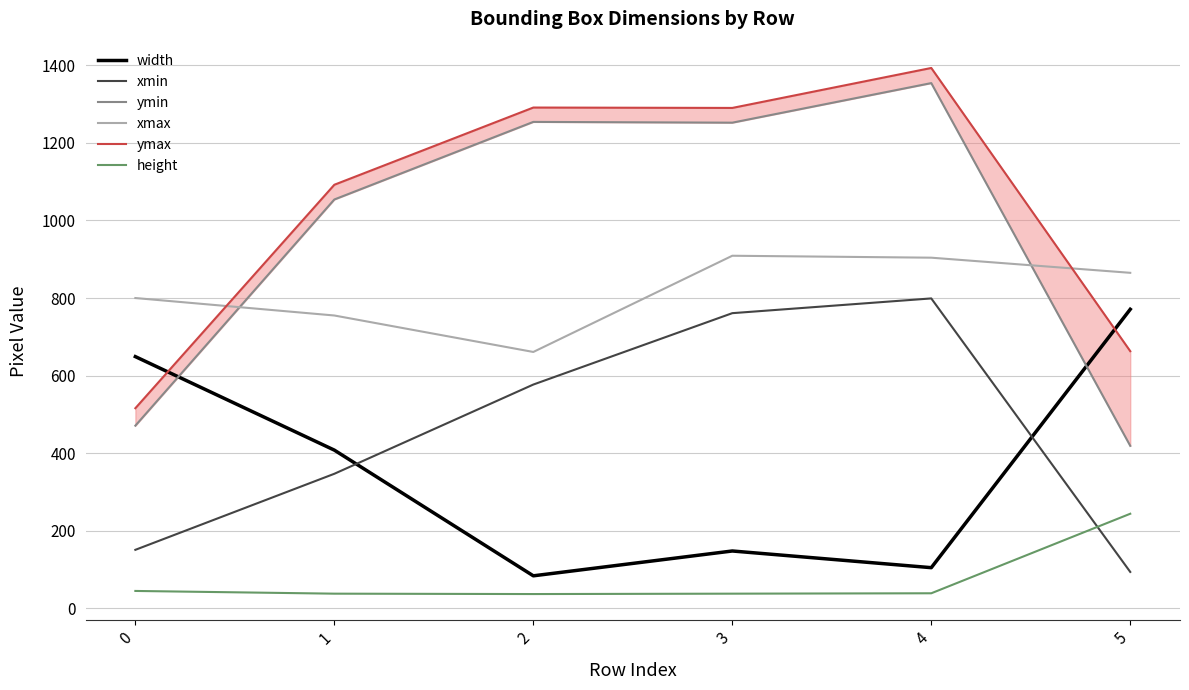

Is it true that width equals 84 at 2?

True